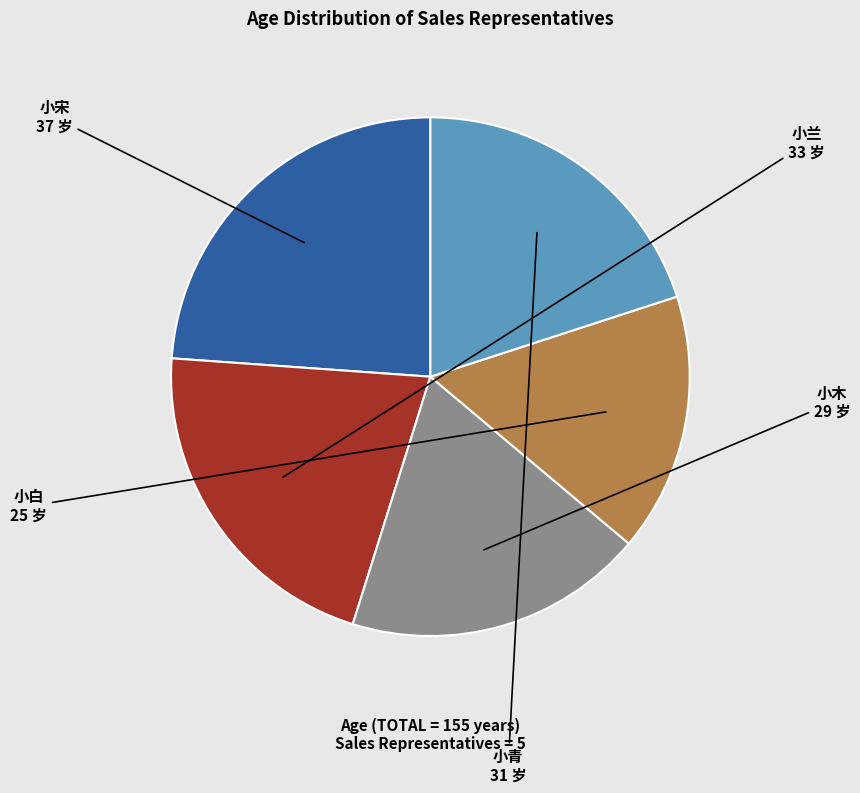

Does any single category account for the majority?

No